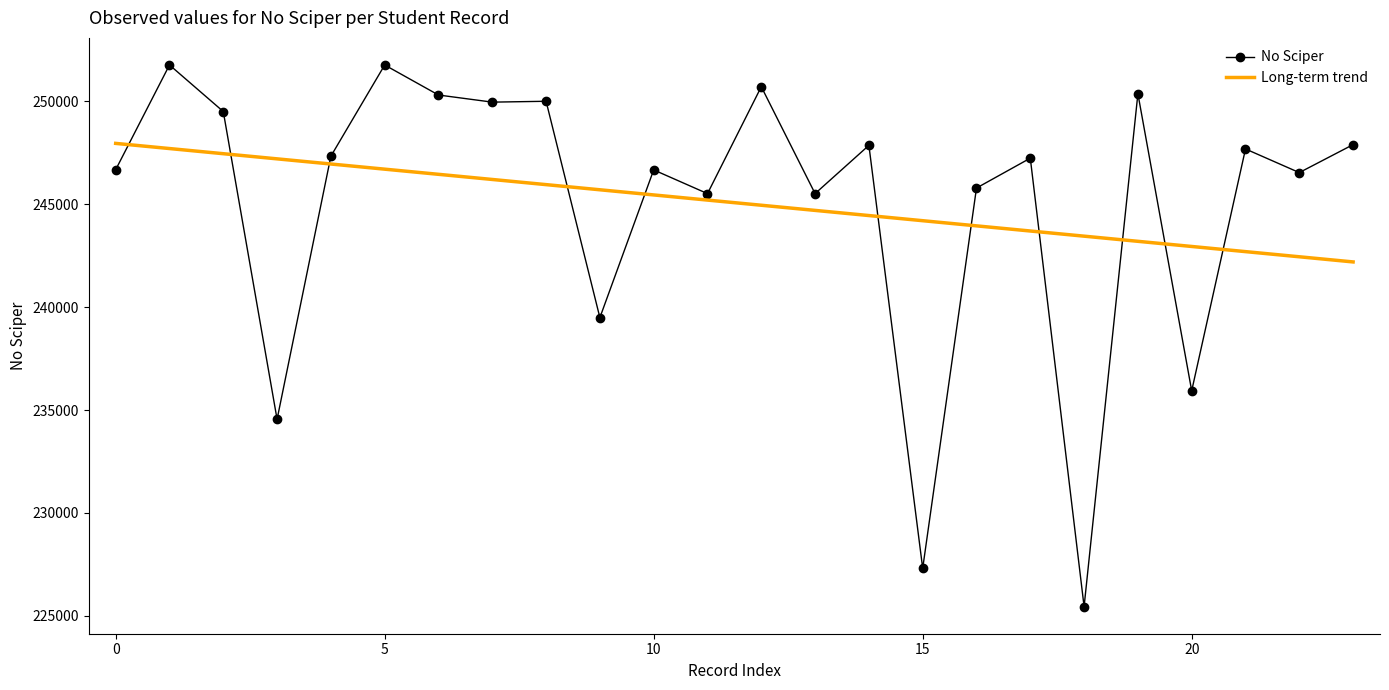

What is the lowest value of the Long-term trend series?

242193.4